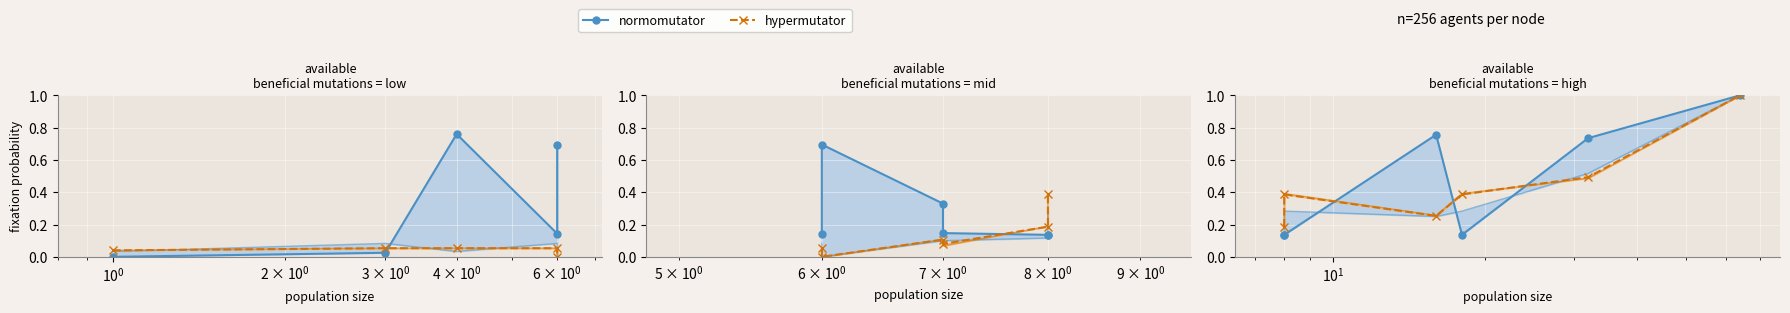

How many lines are shown in the chart?

2